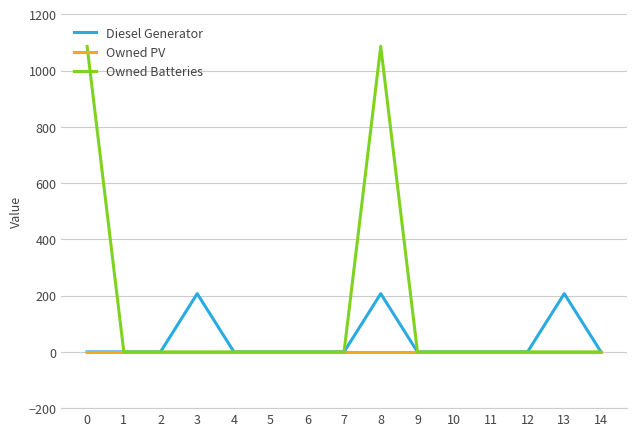

What is the highest value of the Diesel Generator series?

207.0